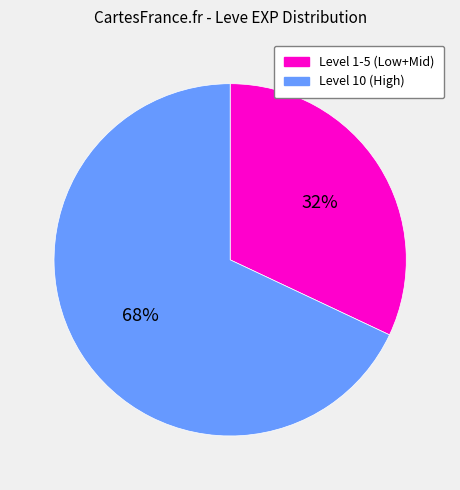

To the nearest percent, what is the average slice percentage?

50%